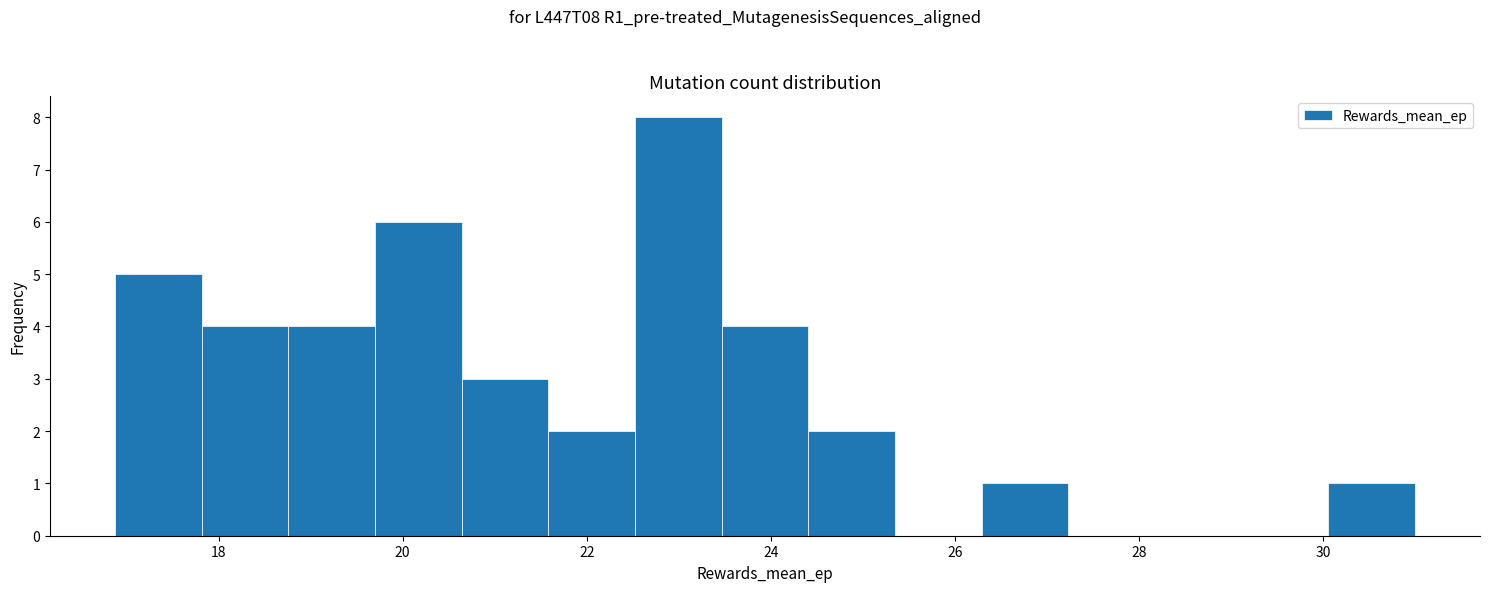

What is the height of the bar covering 19.8 to 20.6 on the x-axis? Neither the bar edges nor the heights are printed on the chart, so give them approximately, as read against the axes.

6